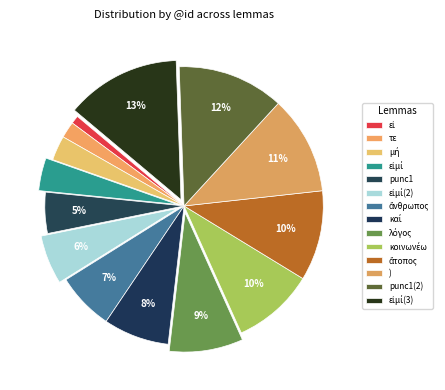

What is the change in value from τε to εἰμί(2)?

+4